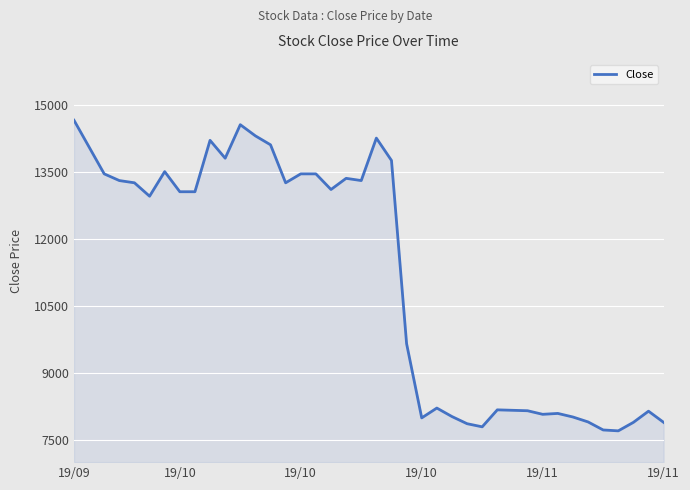

What is the difference between the maximum and minimum values?

6950